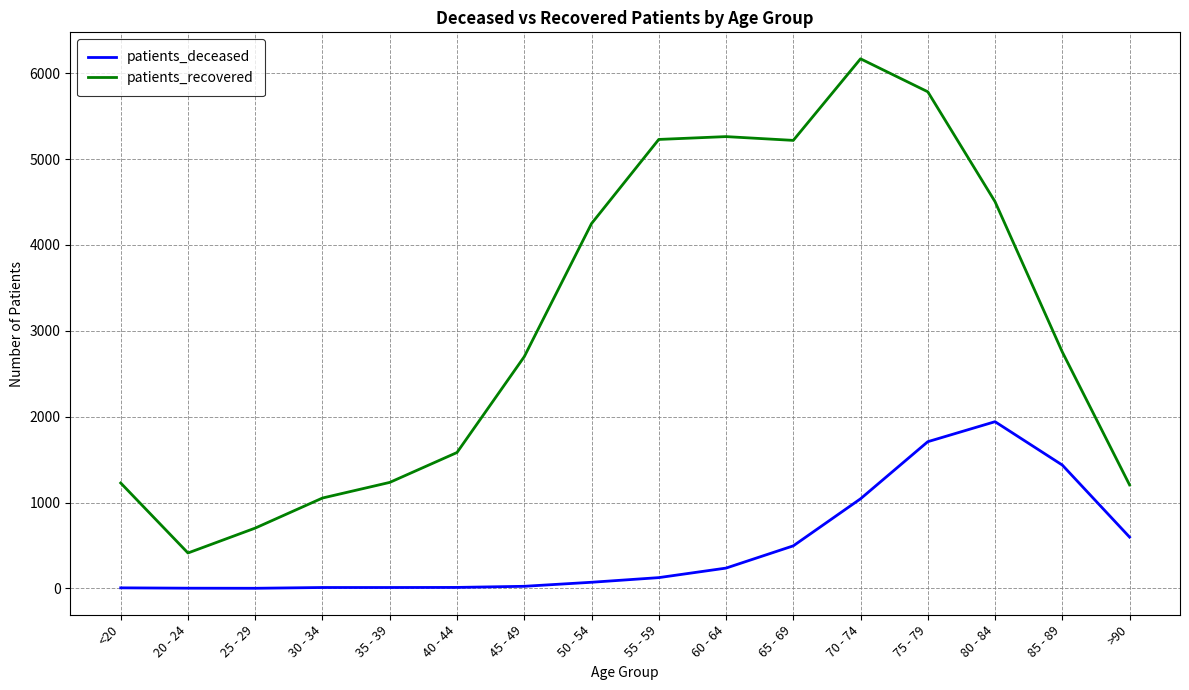

What is the difference between the maximum and minimum values in the patients_deceased series?

1940